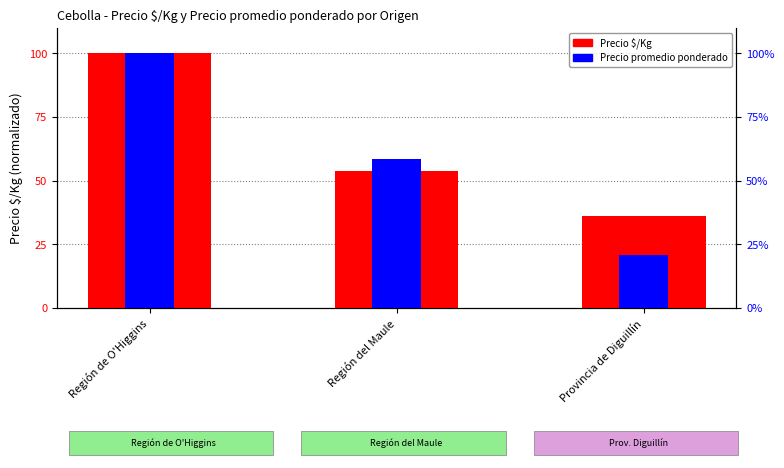

What is the label of the 2nd bar from the right?

Región del Maule